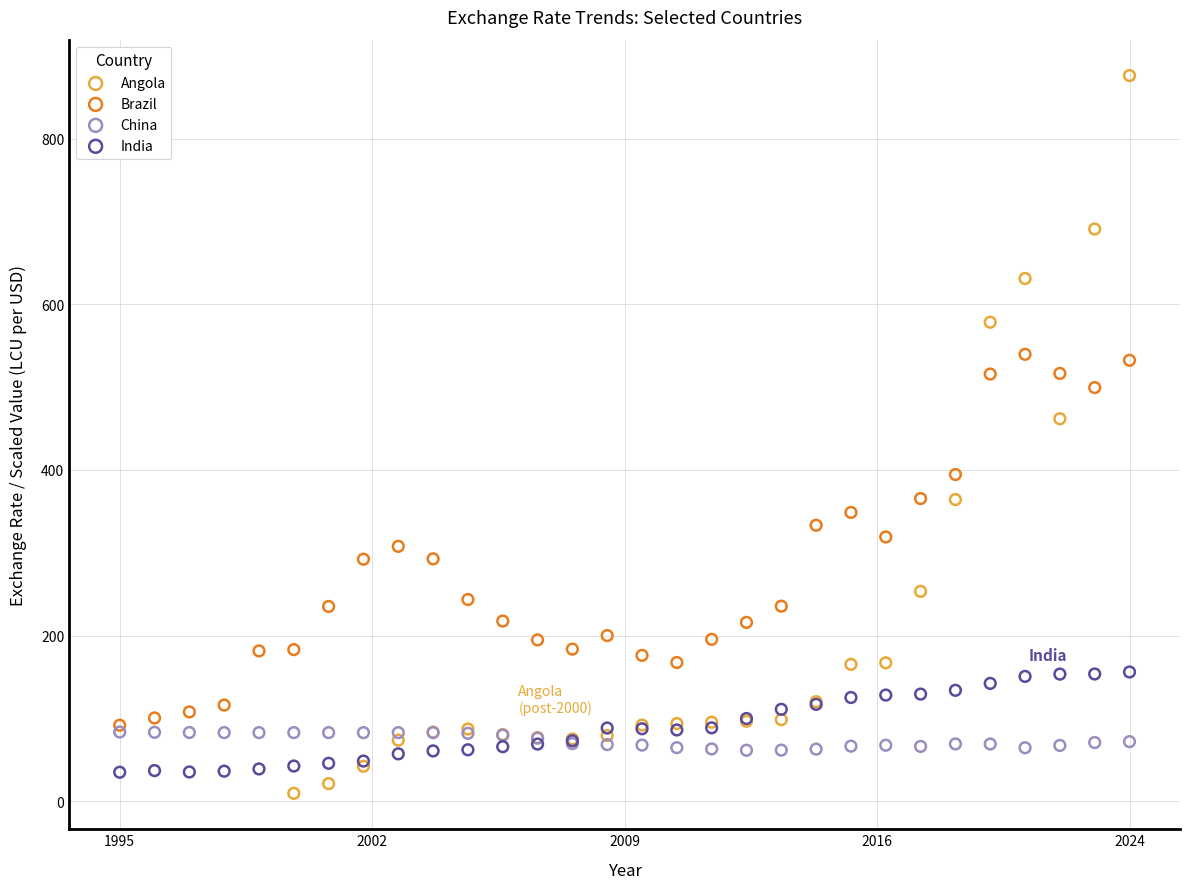

Which series has the widest spread of Y values?

Angola